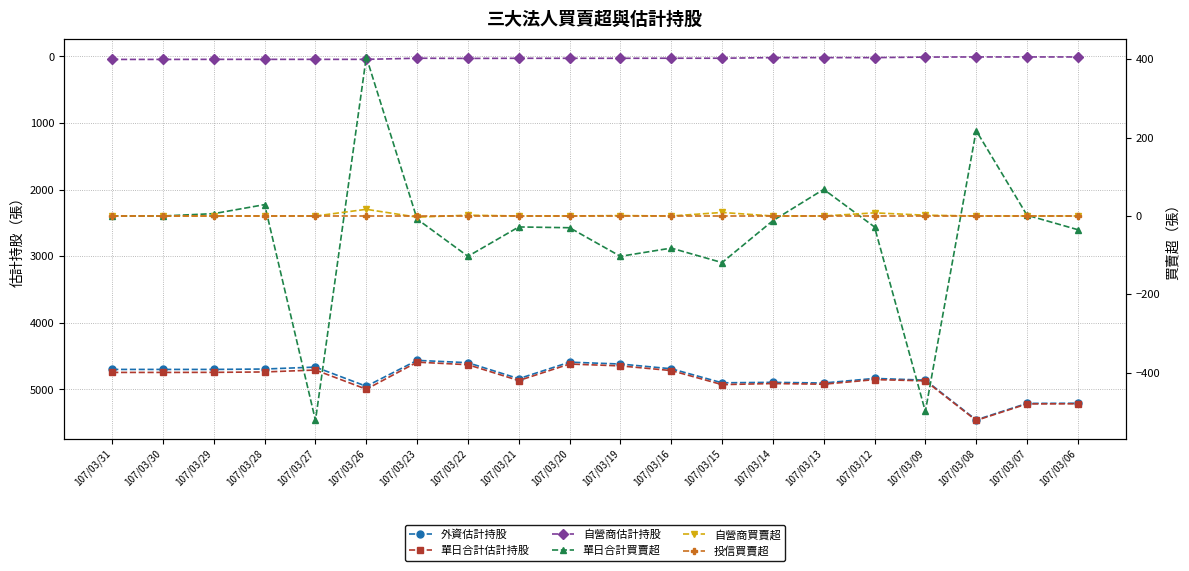

What is the difference between the maximum and minimum values in the 單日合計估計持股 series?

875